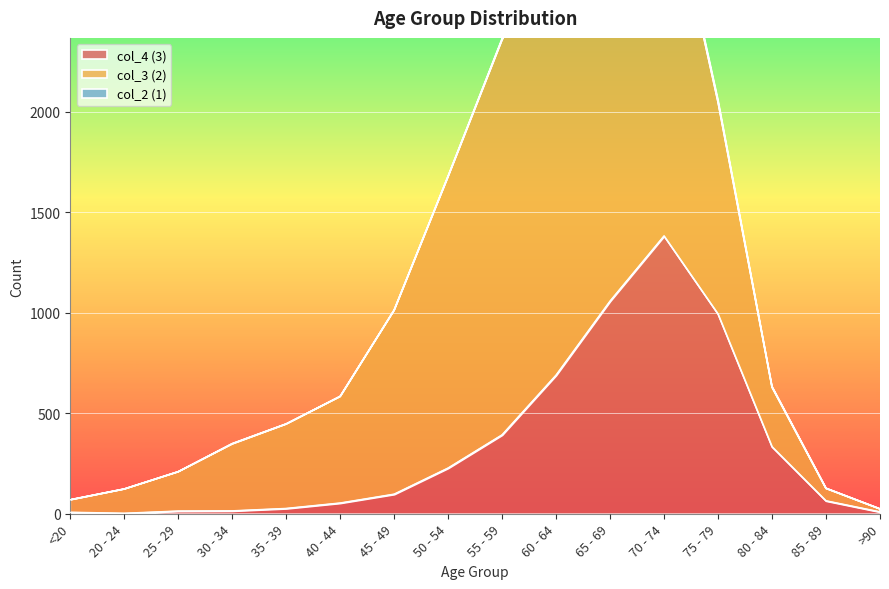

Is the value of col_2 (1) at 60 - 64 greater than the value of col_4 (3) at >90?

No